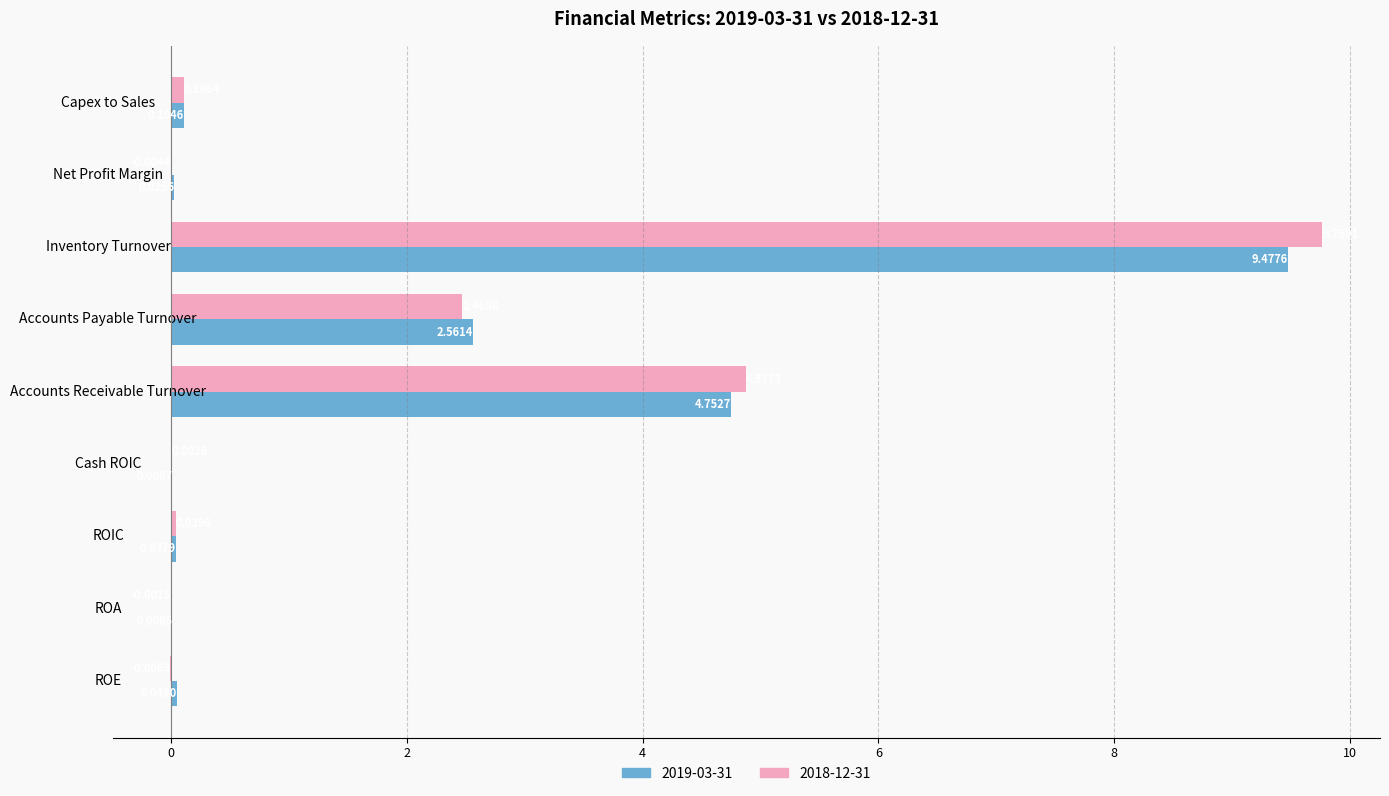

What are all the series names shown in the legend?

2019-03-31, 2018-12-31